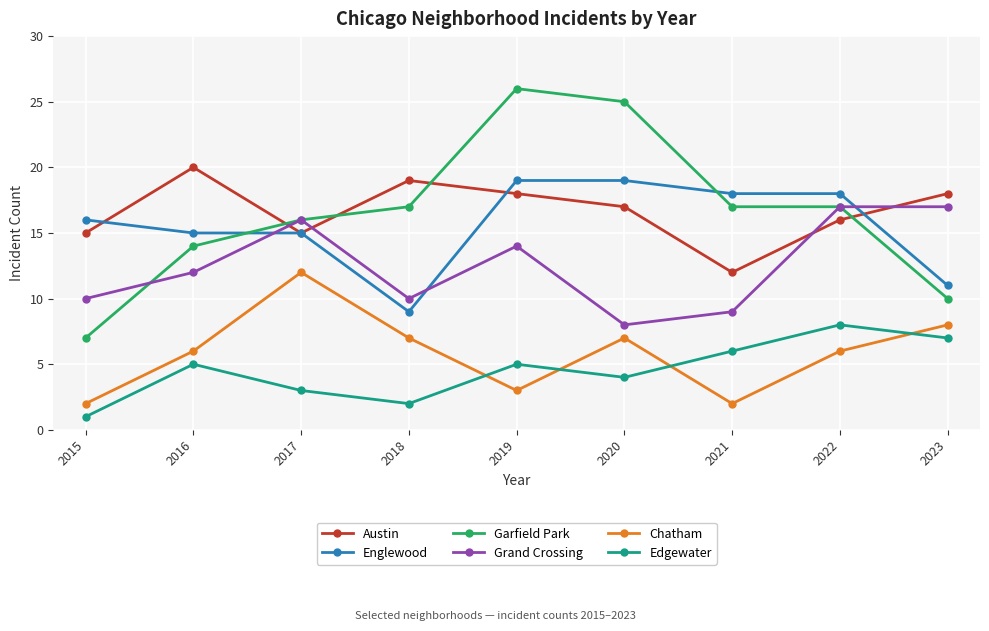

At which label does Grand Crossing reach its minimum?

2020